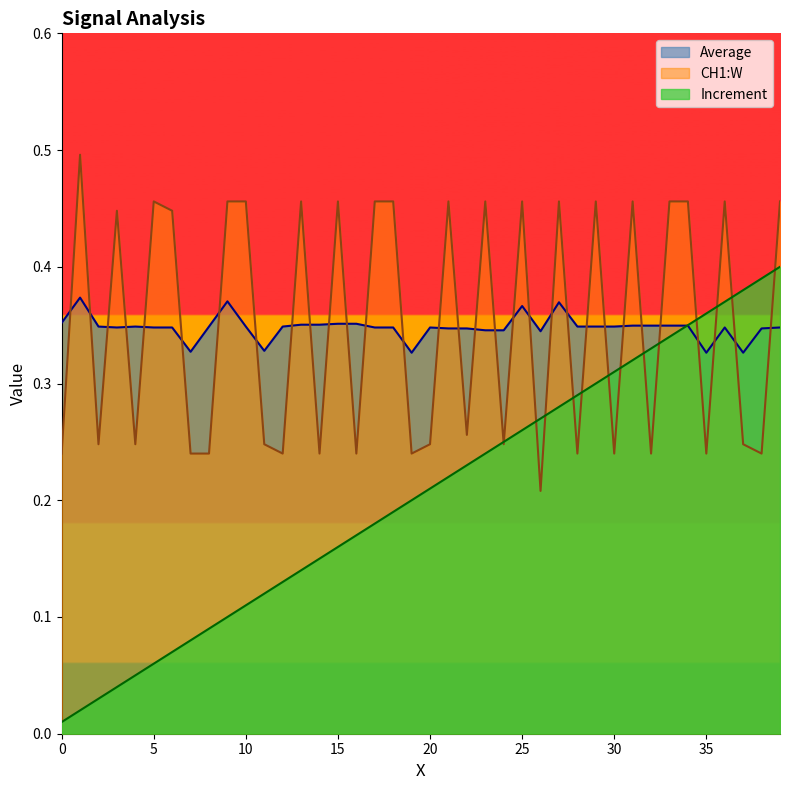

True or false: Increment and Average cross at least once.

True